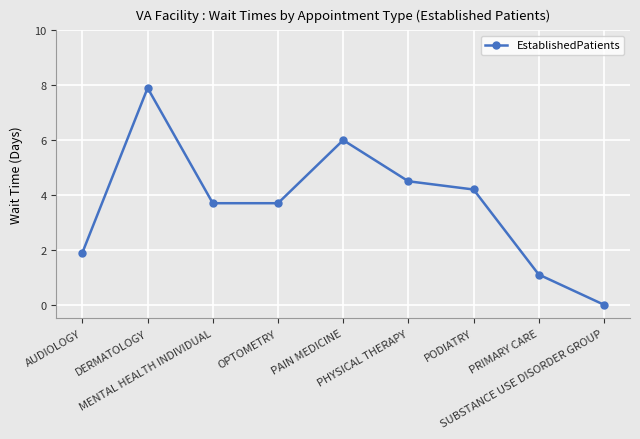

Where does the data first go above 3?

DERMATOLOGY